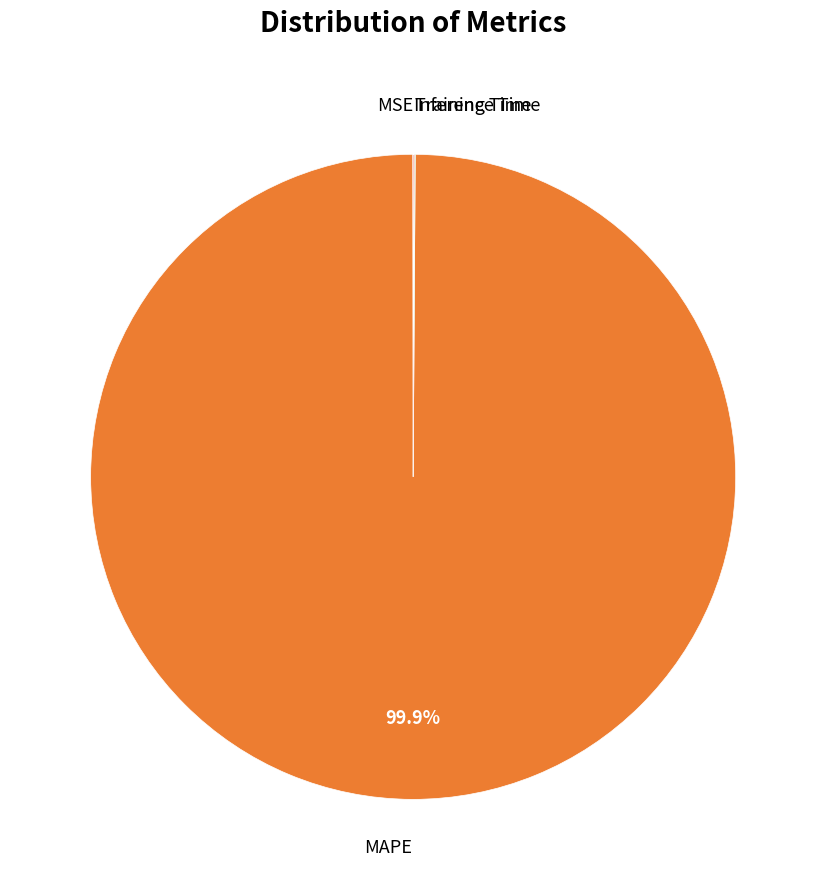

To the nearest percent, what is the difference between the largest and smallest slice percentages?

100%